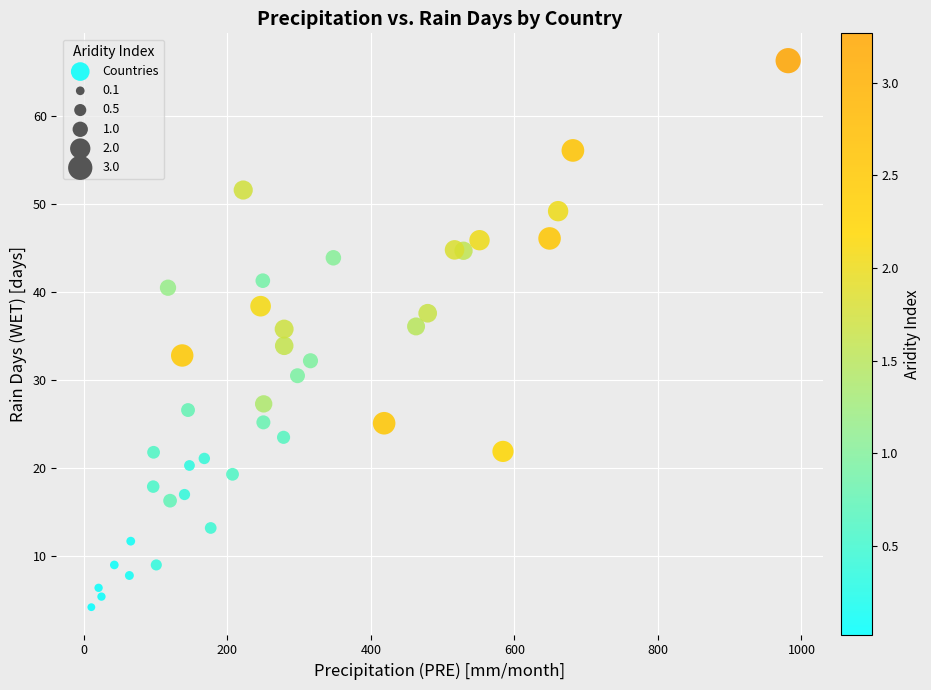

What is the range of Y values (max minus min)?

62.1